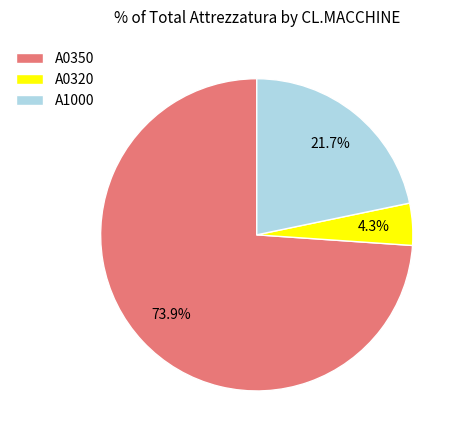

Which category has the biggest portion of the pie?

A0350